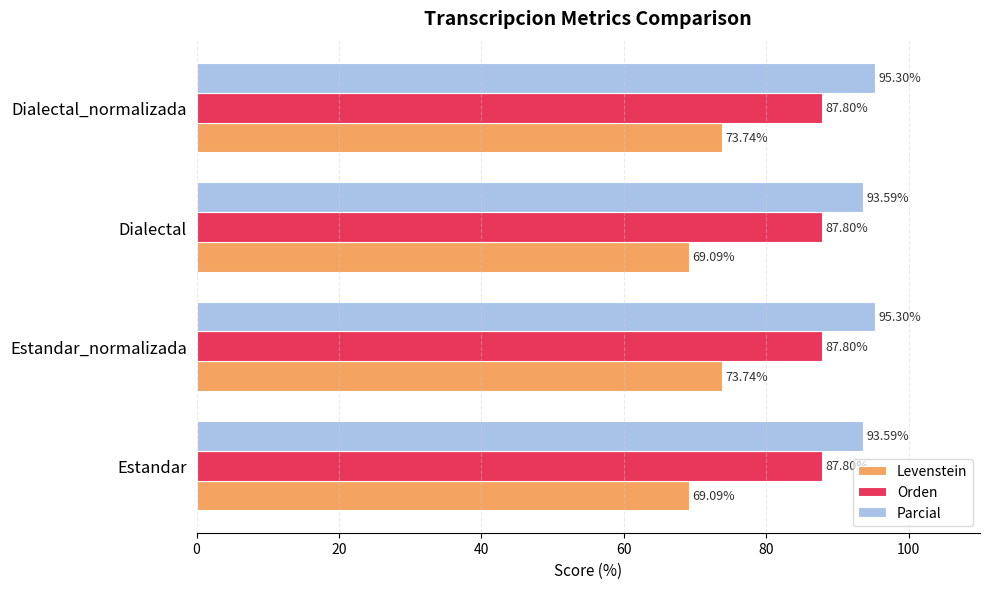

Which series has the largest range (max minus min)?

Levenstein